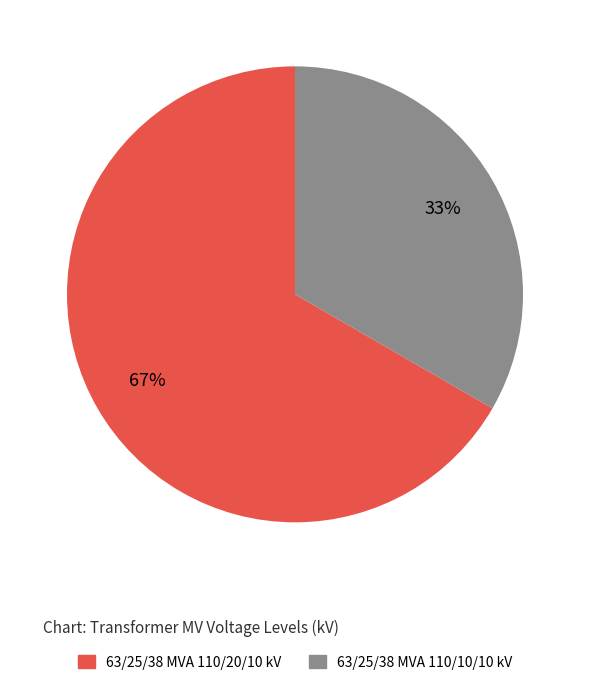

To the nearest percent, what portion does 63/25/38 MVA 110/20/10 kV represent?

67%